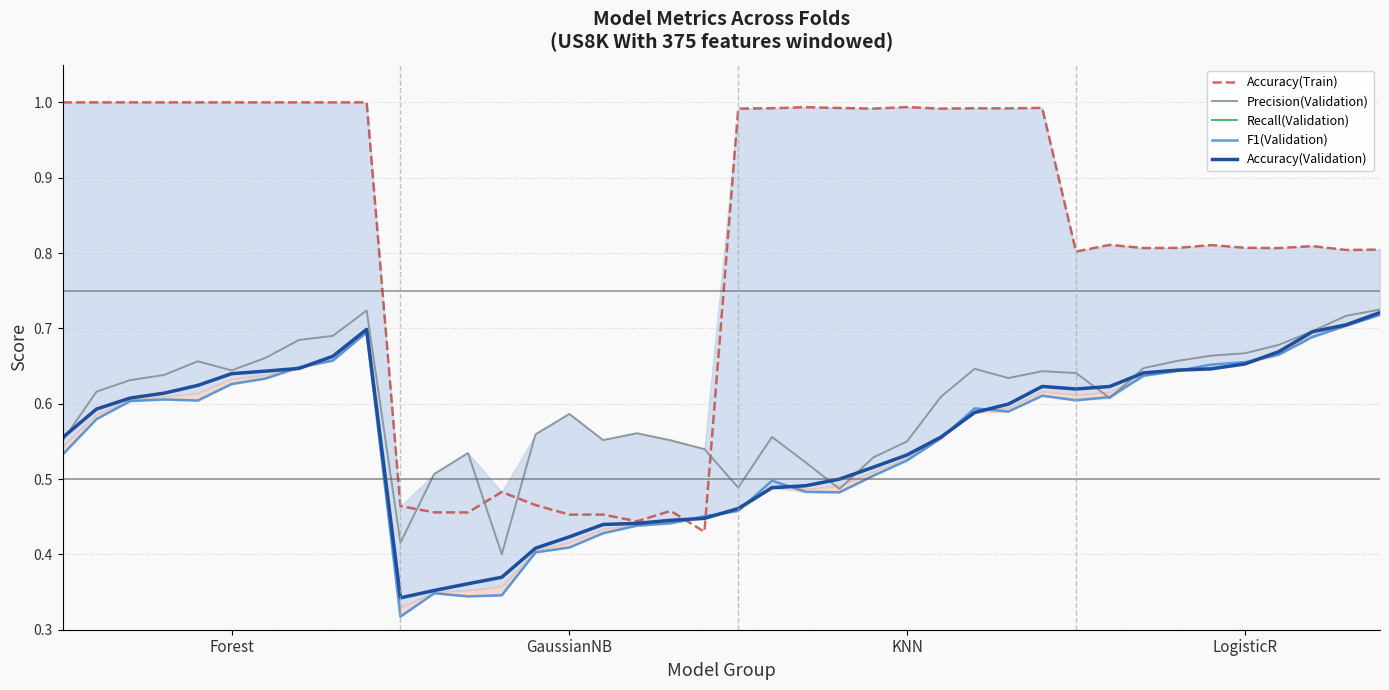

Rank the series at 20 from lowest to highest value.

F1(Validation), Recall(Validation), Accuracy(Validation), Precision(Validation), Accuracy(Train)